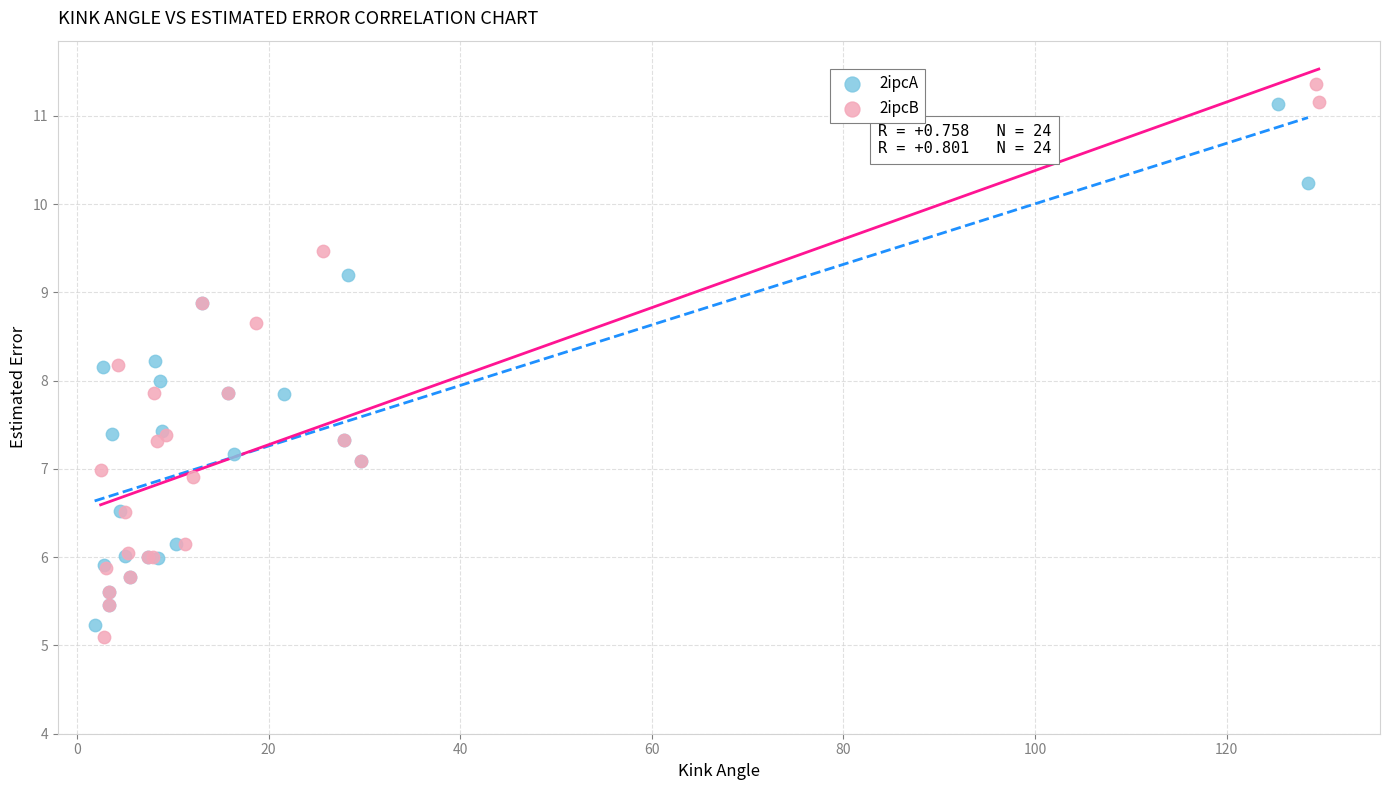

Which series has the largest Y range (max minus min)?

2ipcB